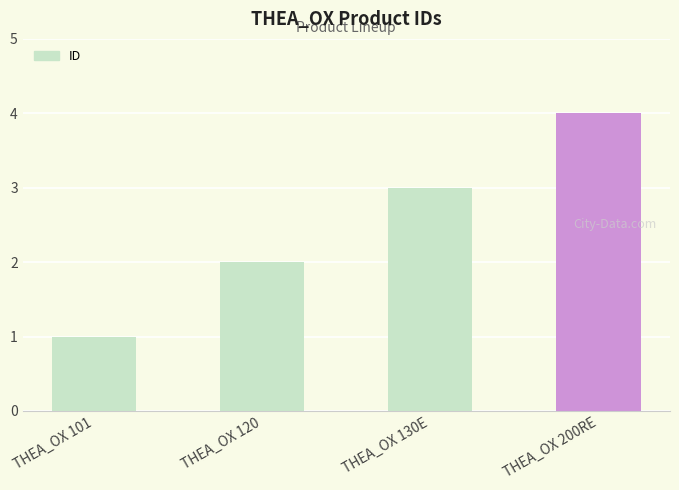

How many values are between 2 and 4?

3